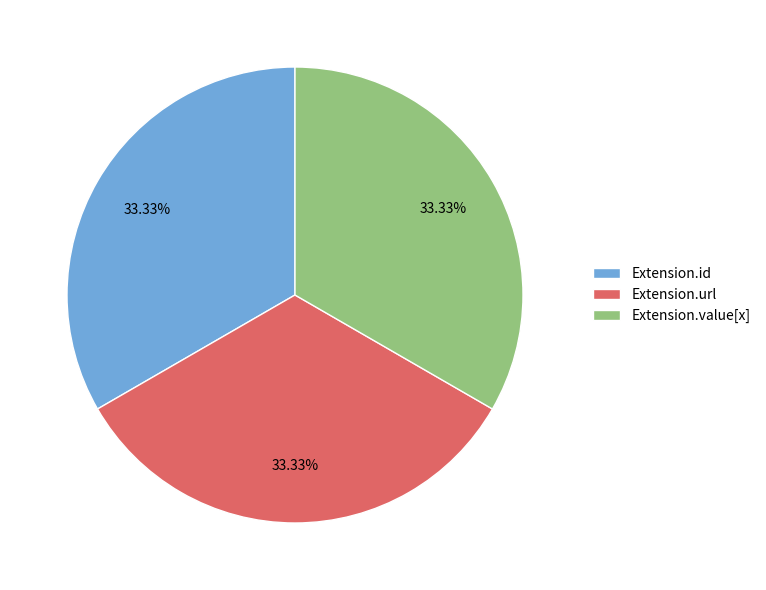

Approximately how many times larger is the value at Extension.id compared to Extension.value[x]?

1.0